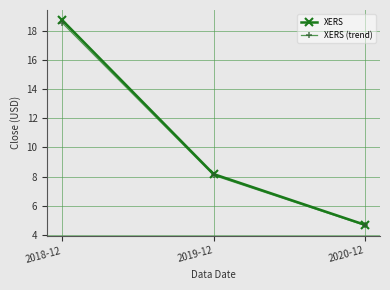

True or false: XERS (trend) has a value of 7.3 at 2018-12.

False